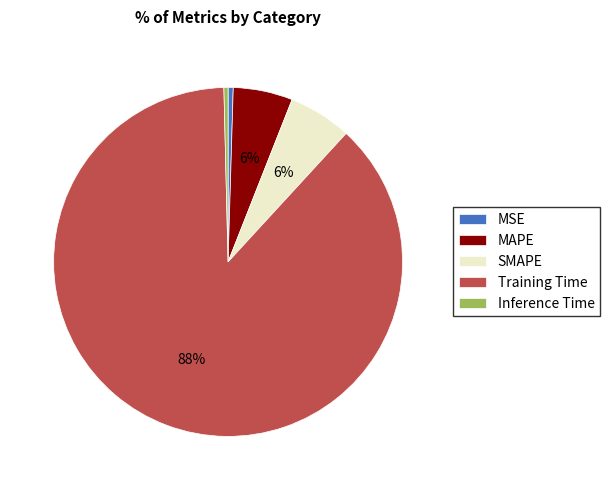

To the nearest percent, what is the average slice percentage?

20%